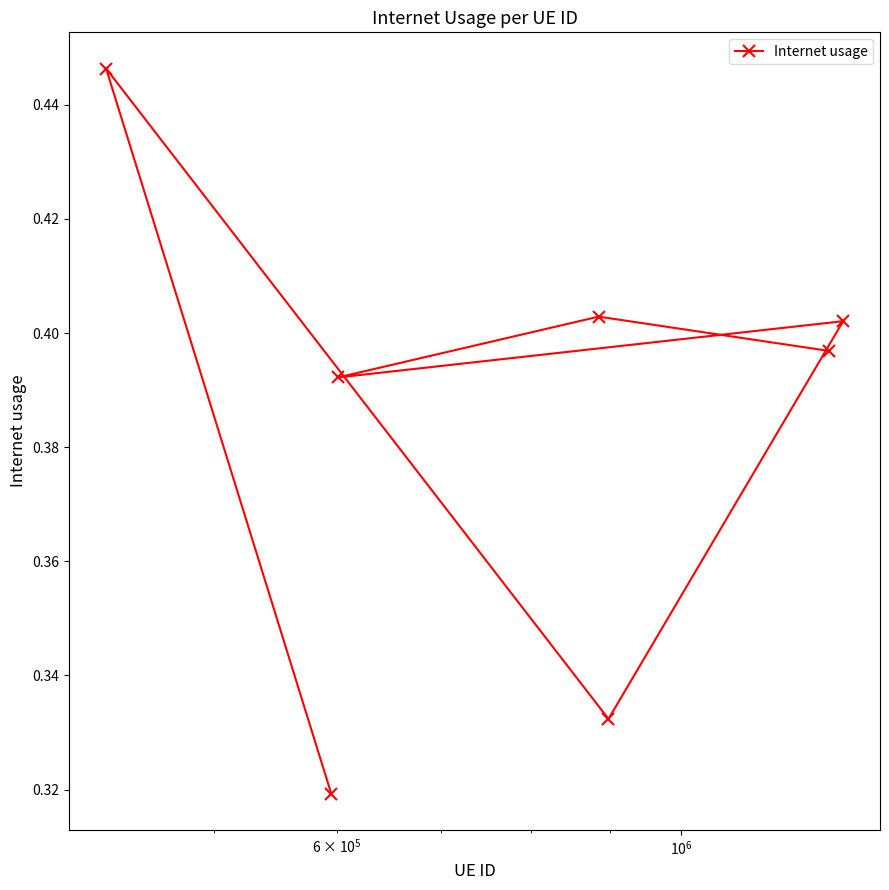

Count the values in the range 0 to 1.

7